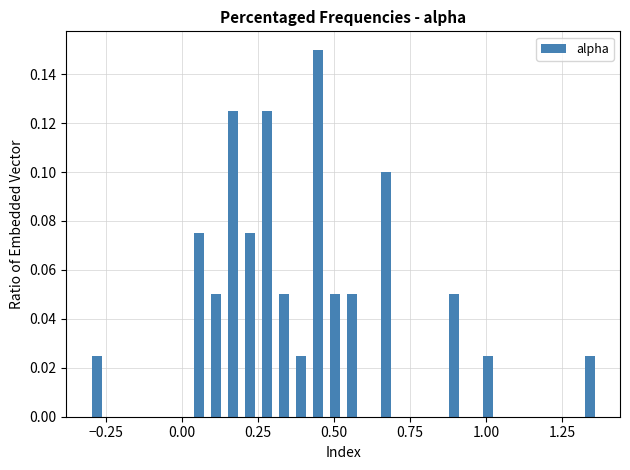

Around what value on the x-axis is the tallest bar? Give the approximate position of its centre, as read against the axis.

0.45